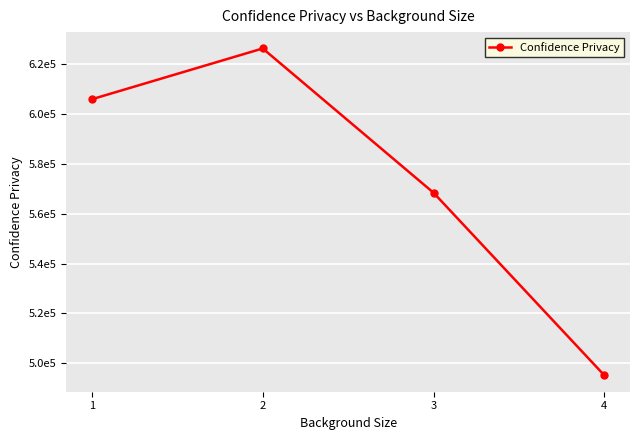

At which label does the data first exceed 605981?

1